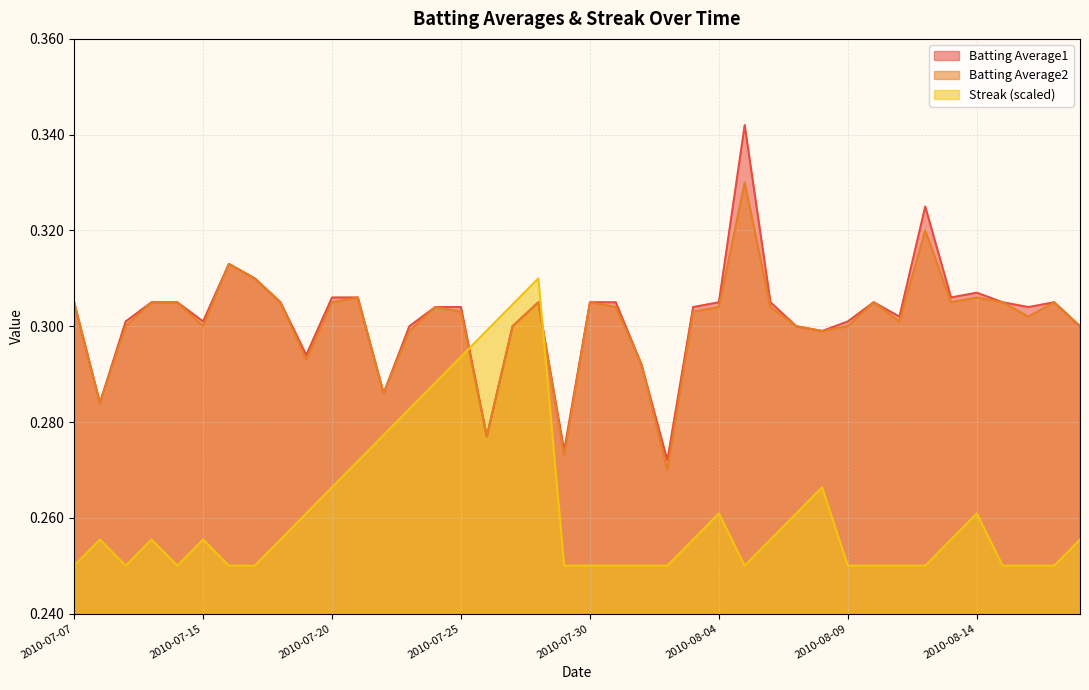

What is the difference between the maximum and minimum values in the Batting Average1 series?

0.1